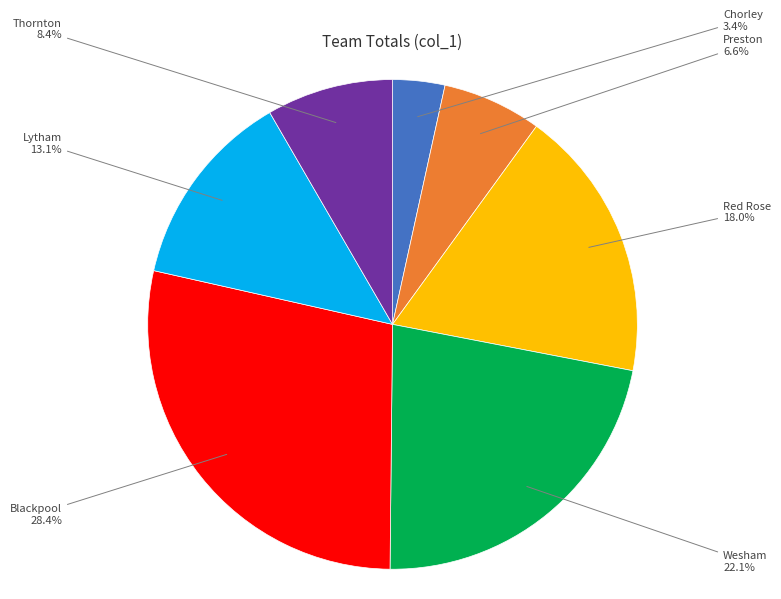

Does any single category account for the majority?

No